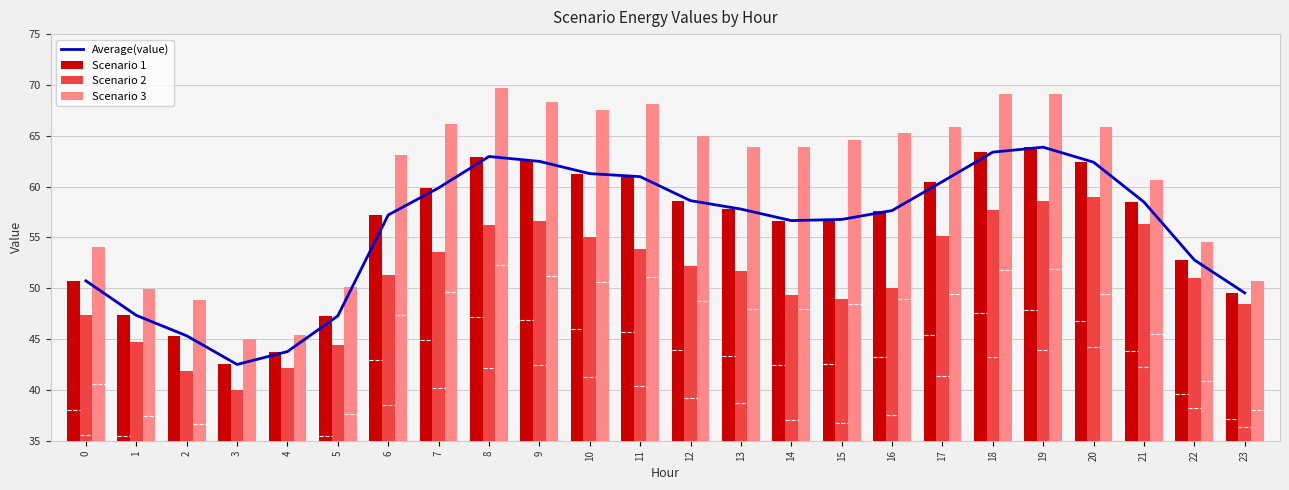

Where is Scenario 3 nearest to the value 57?

22